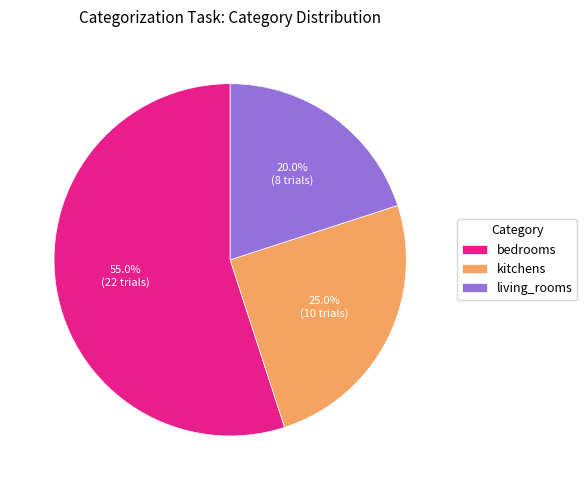

To the nearest percent, what is the difference between the largest and smallest slice percentages?

35%